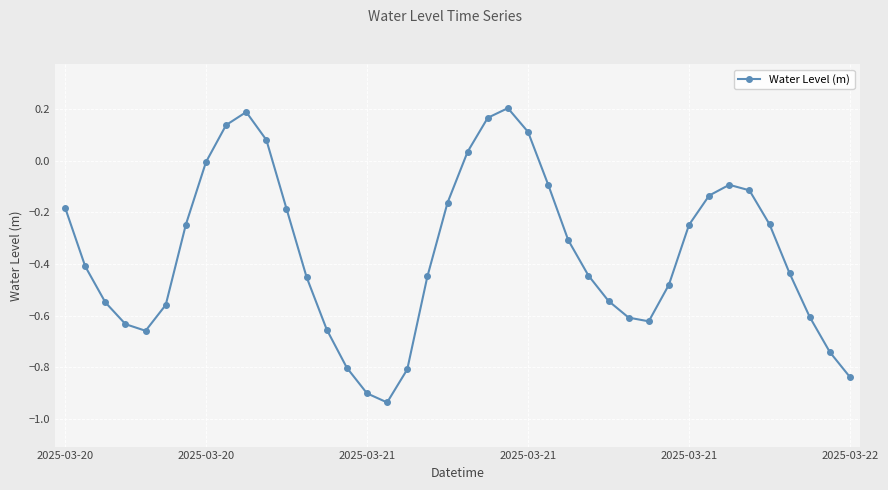

What is the sum of all values?

-14.2